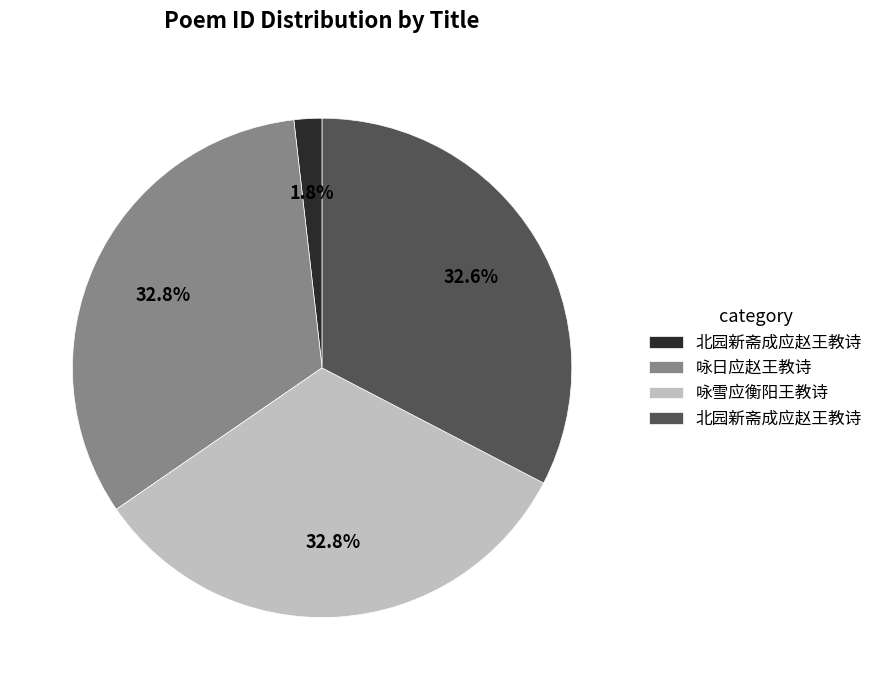

Does any single category account for the majority?

No